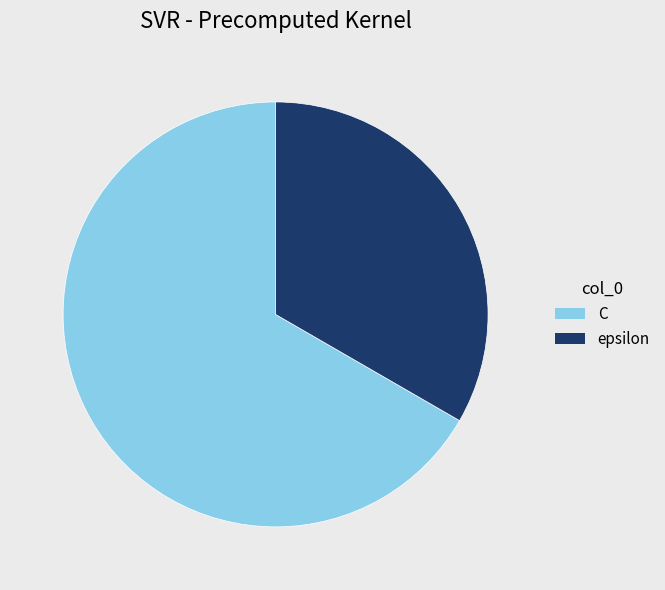

How many slices are in this pie chart?

2